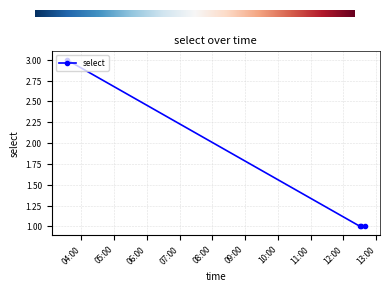

What is the maximum value shown in the chart?

3